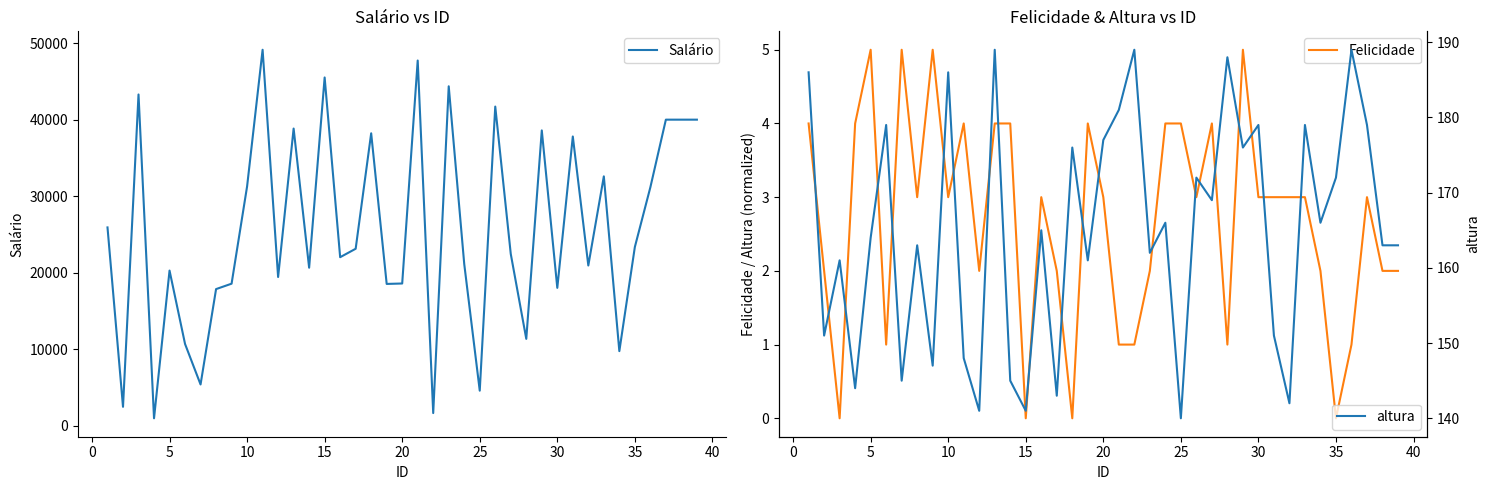

Rank the series at 35 from highest to lowest value.

Salário, altura, Felicidade